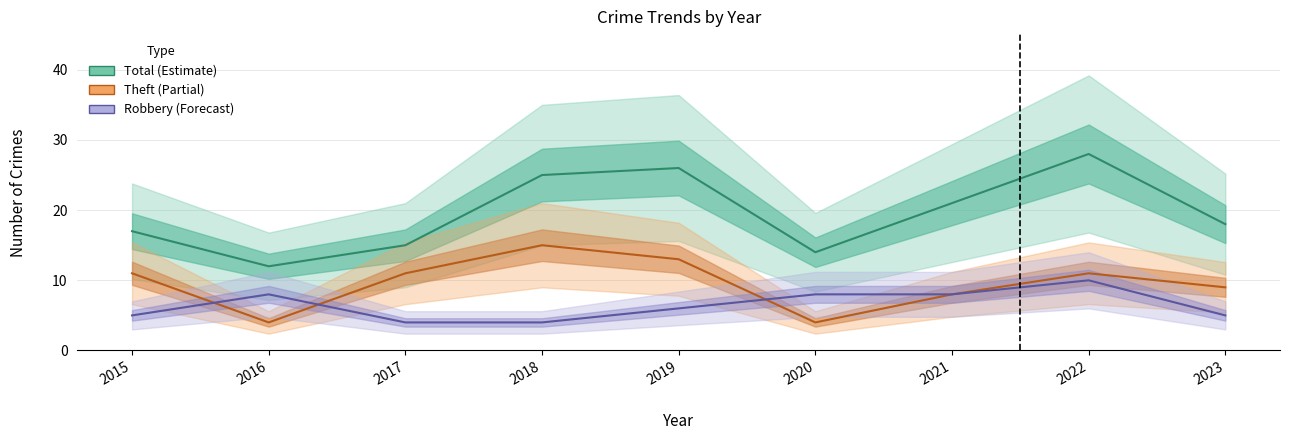

Which series has the largest total across all categories?

Total